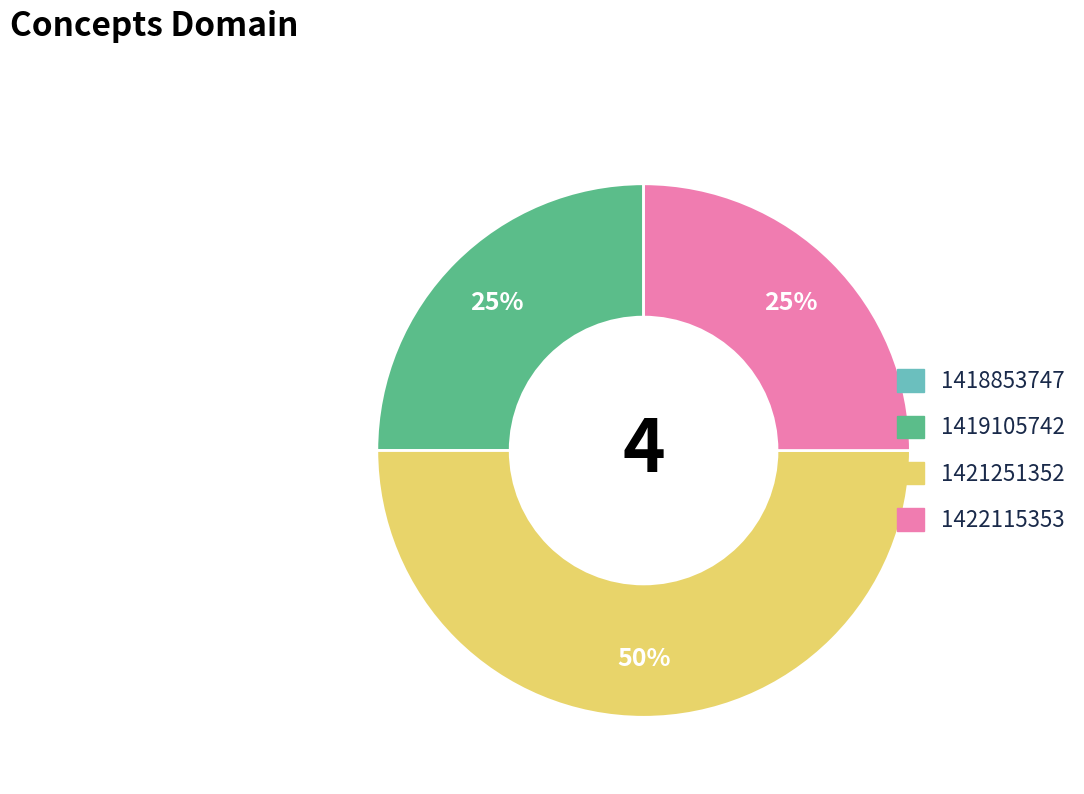

True or false: 1422115353 accounts for 40% of the total.

False